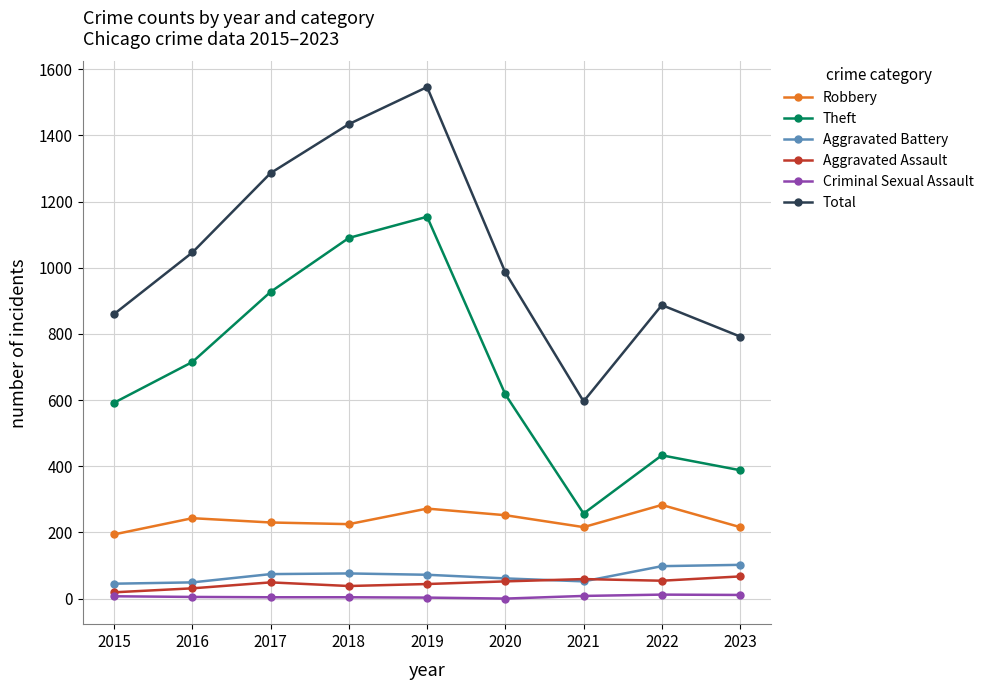

Which series changed the most between 2019 and 2022?

Theft